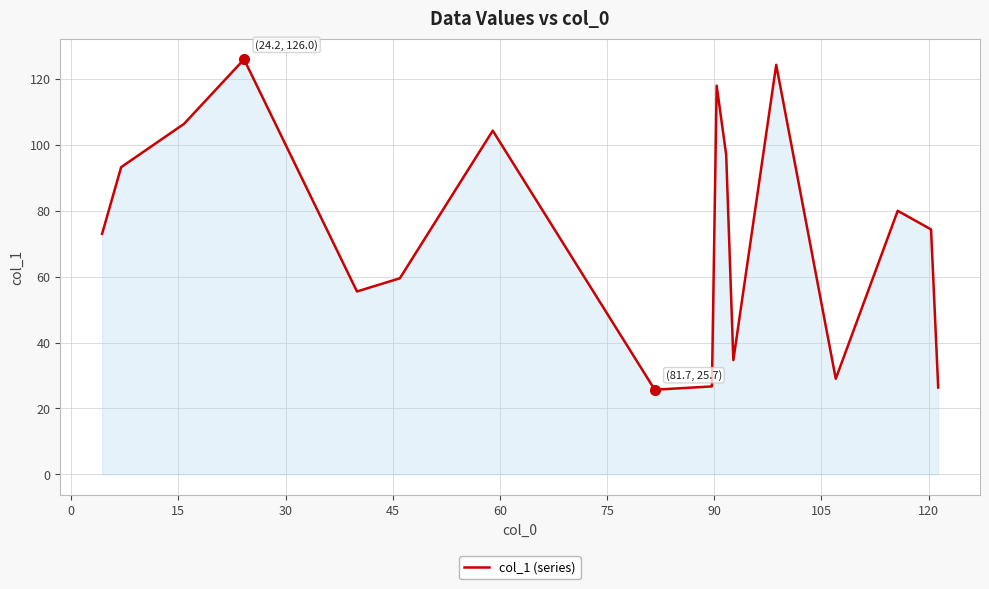

How many distinct data groups are displayed?

1